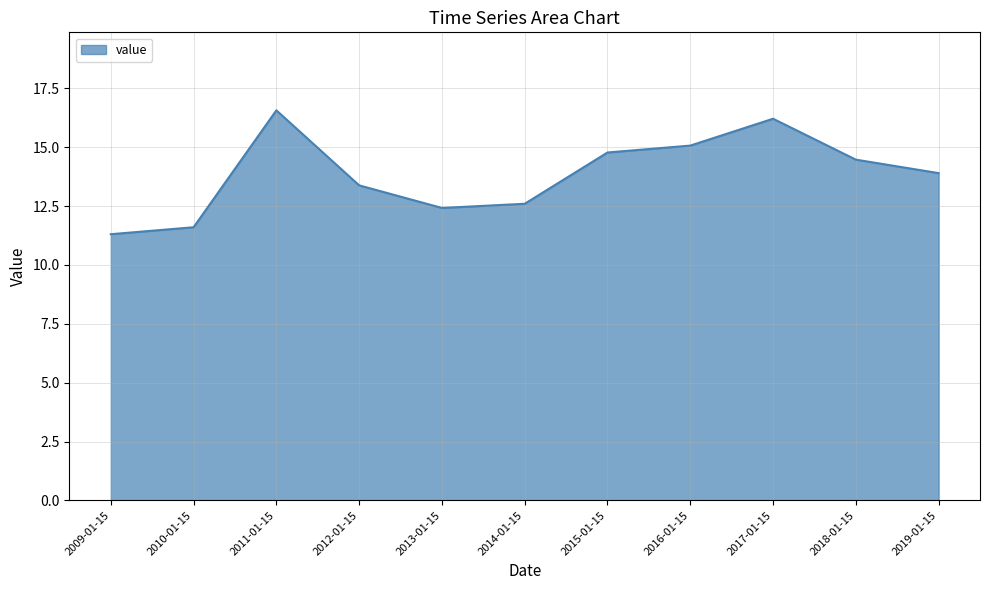

The chart shows a value of 26.0 at 2017-01-15. True or false?

False